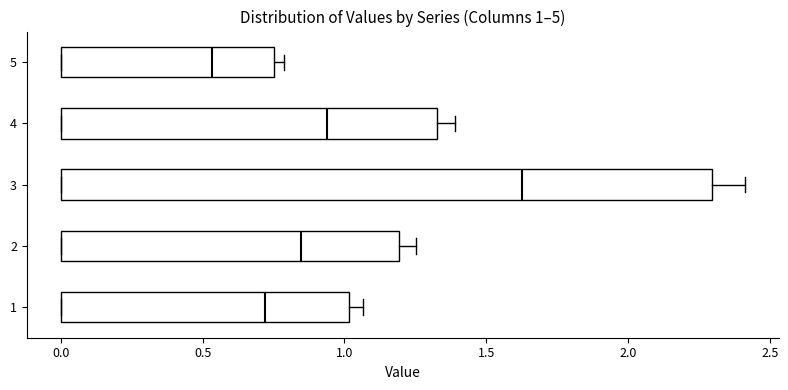

Comparing the boxes themselves (not the whiskers), which one is the widest?

3